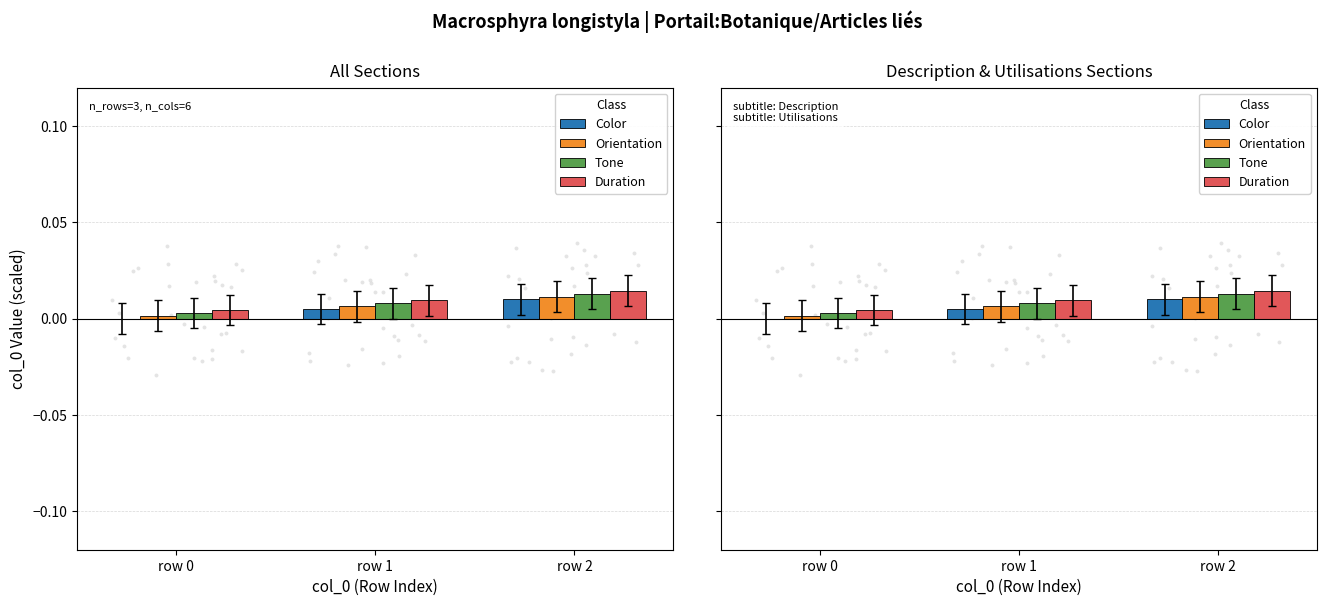

Which series contains the lowest Y value?

Color